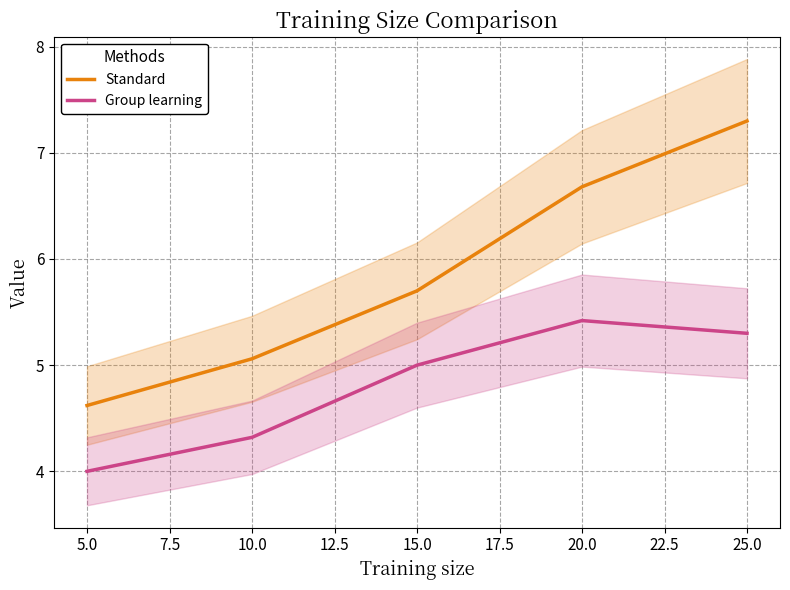

True or false: Group learning has a value of 5.3 at 25.0.

True